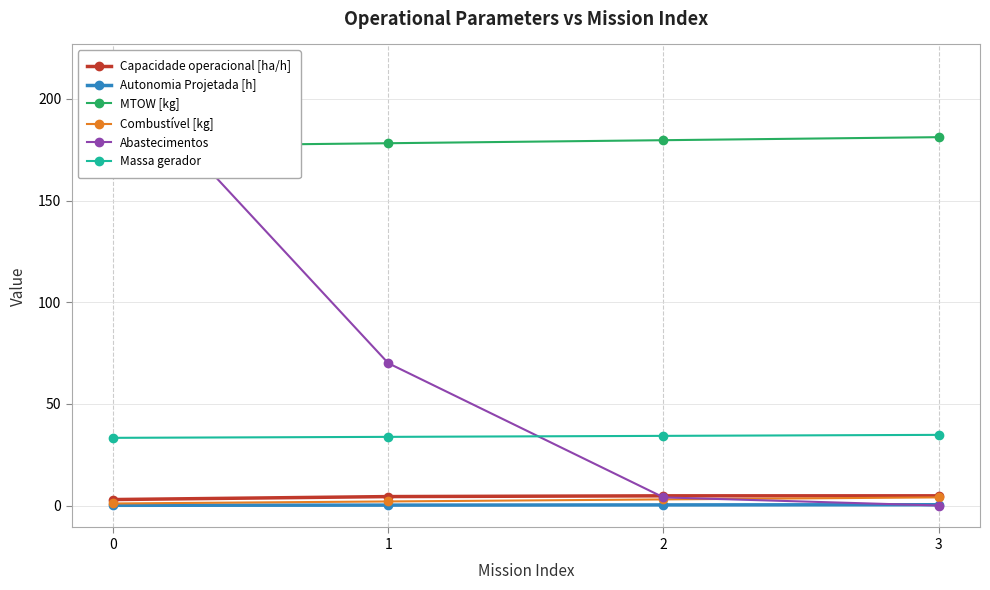

How many values in Abastecimentos are above zero?

3